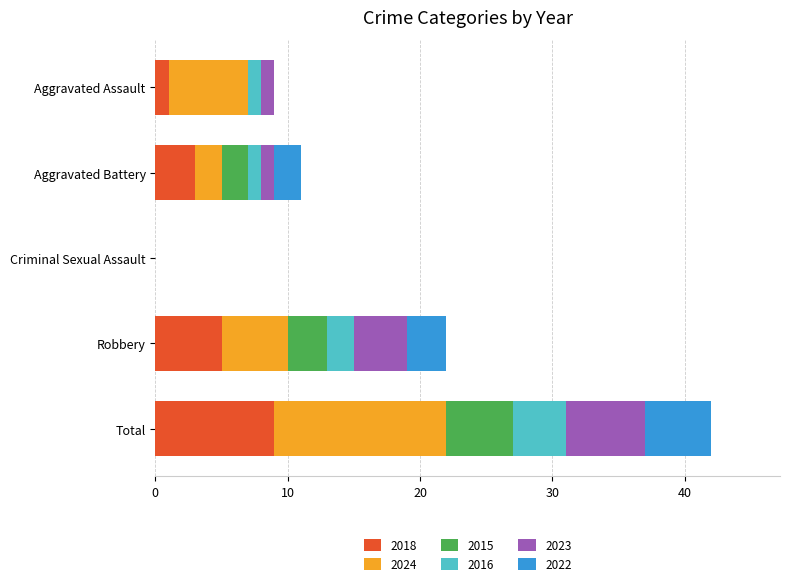

What is the highest value of the 2018 series?

9